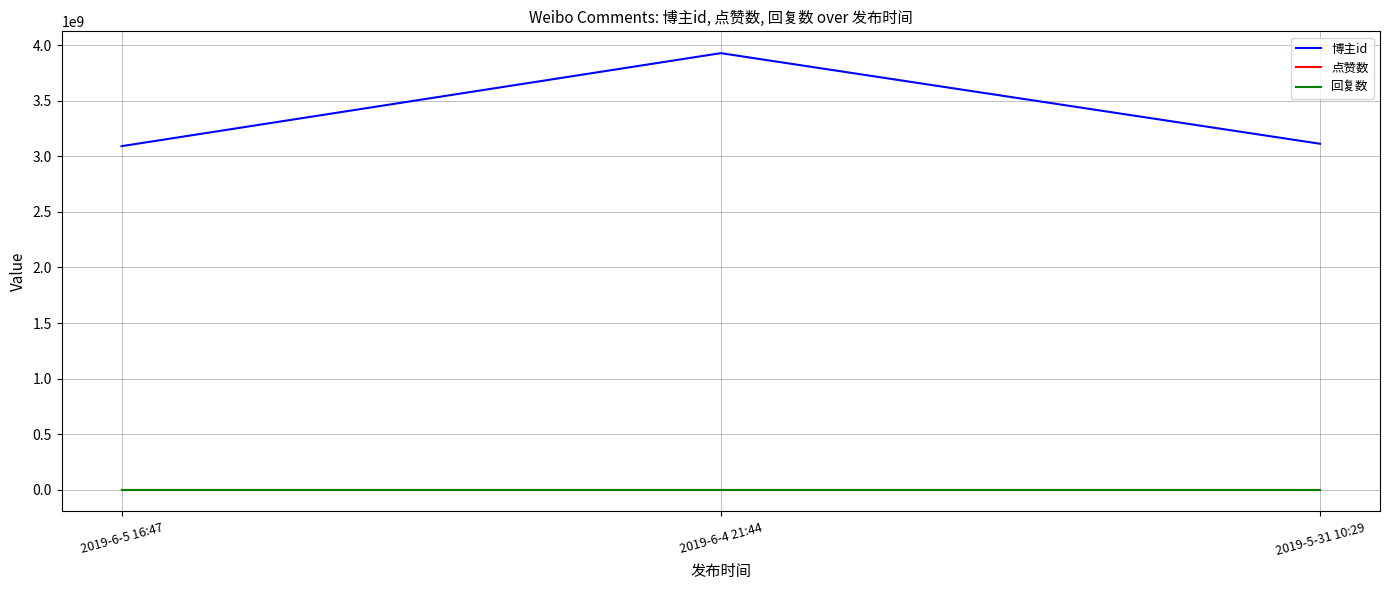

How many lines are shown in the chart?

3